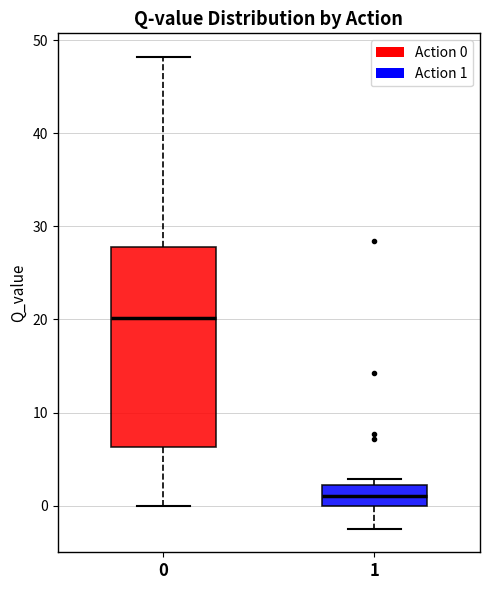

Comparing the boxes themselves (not the whiskers), which one is the tallest?

0